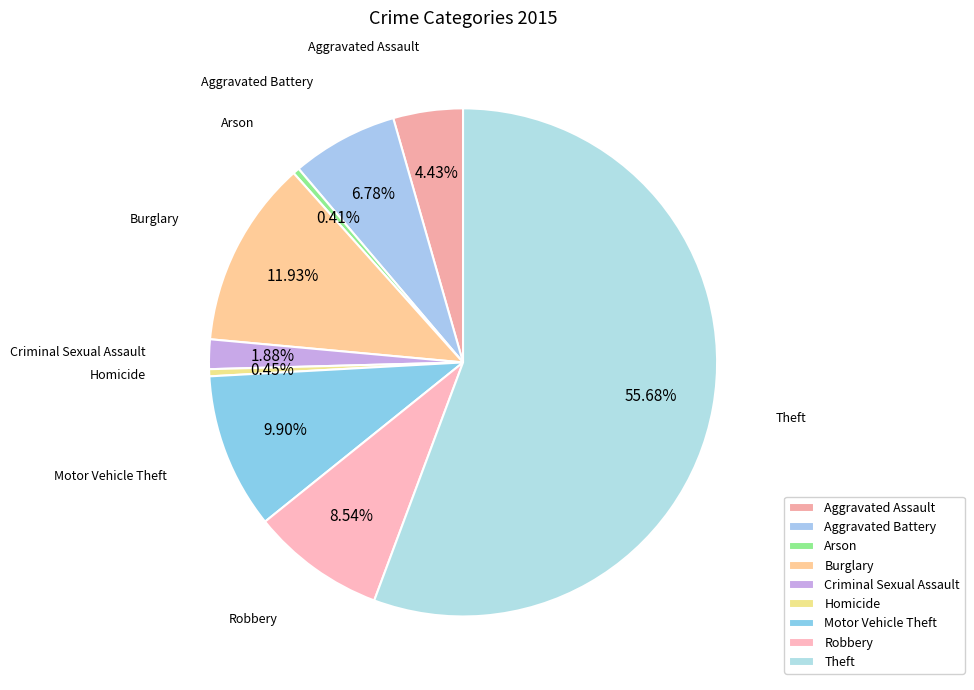

The Burglary slice represents 4% of the pie. True or false?

False